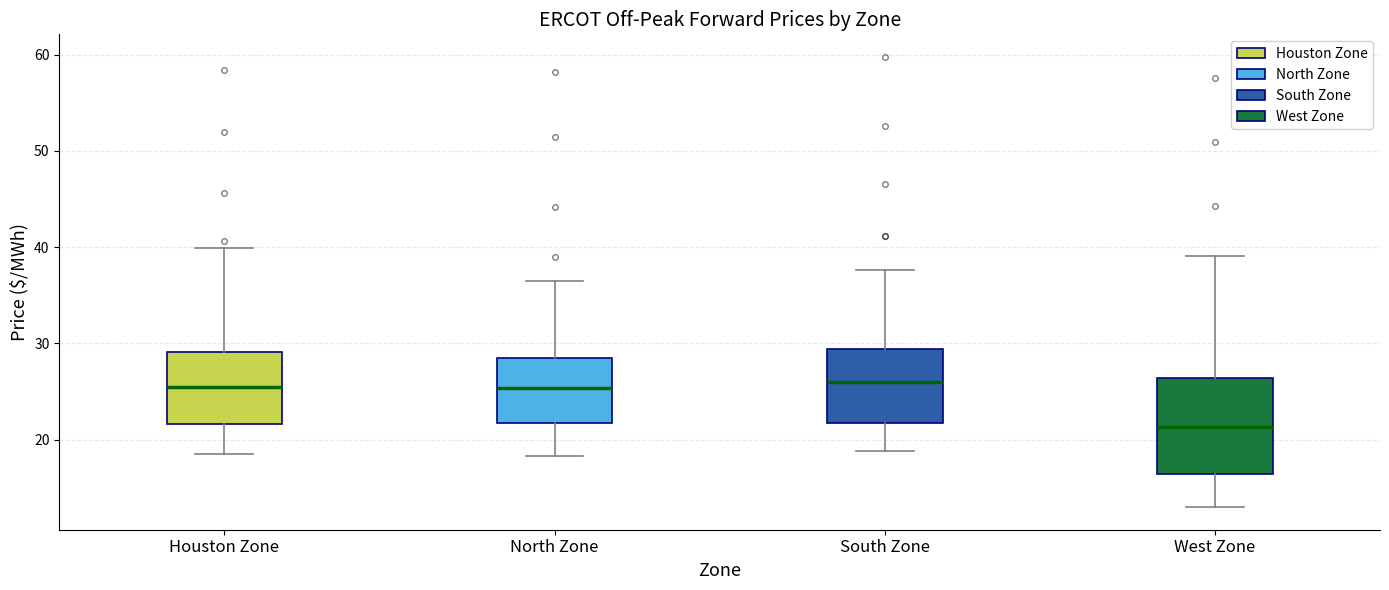

Reading left to right, transcribe this box plot: for each box, give where its median line is, the range the box spans, and where its two whiskers end, as read against the y-axis. The values are not printed on the chart, so give them approximately, as read against the axis.

Houston Zone: median 25, box 22 to 29, whiskers 18 to 40
North Zone: median 25, box 22 to 28, whiskers 18 to 36
South Zone: median 26, box 22 to 29, whiskers 19 to 38
West Zone: median 21, box 16 to 26, whiskers 13 to 39